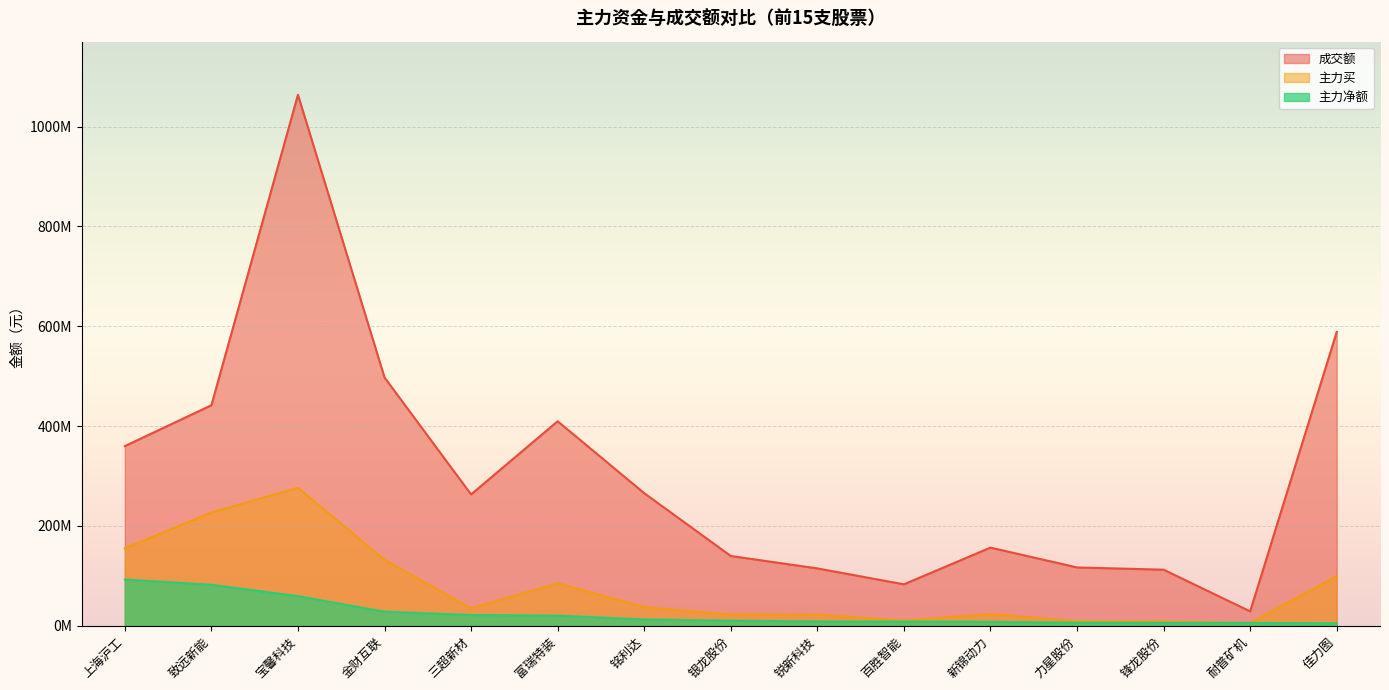

At 锐新科技, list the series in order from smallest to largest.

主力净额, 主力买, 成交额